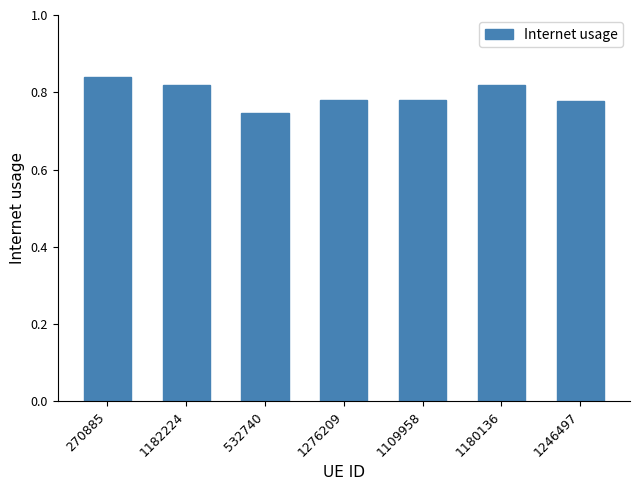

What position from the right is 1180136?

2